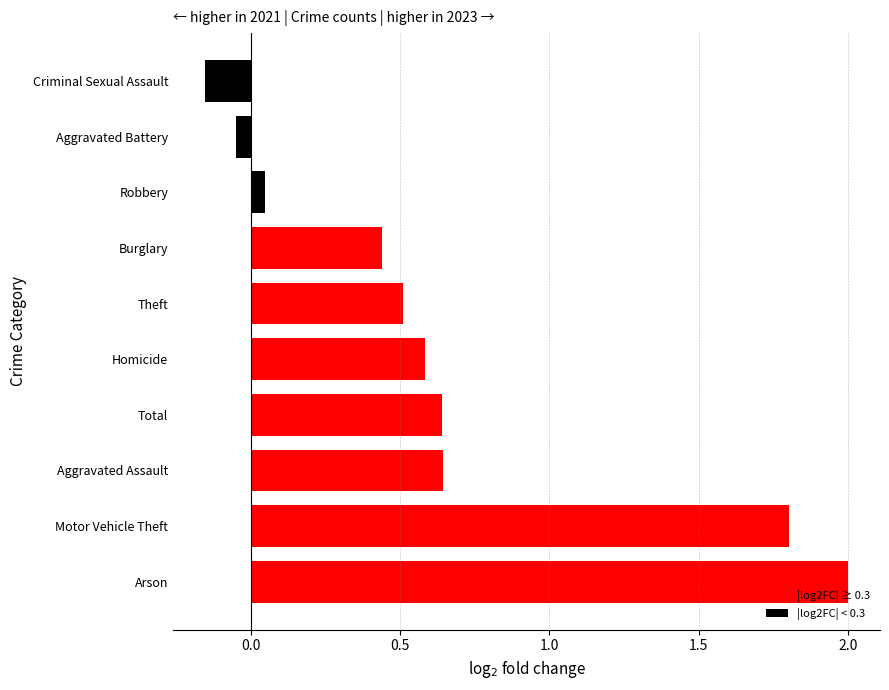

Read the value at Theft.

0.5